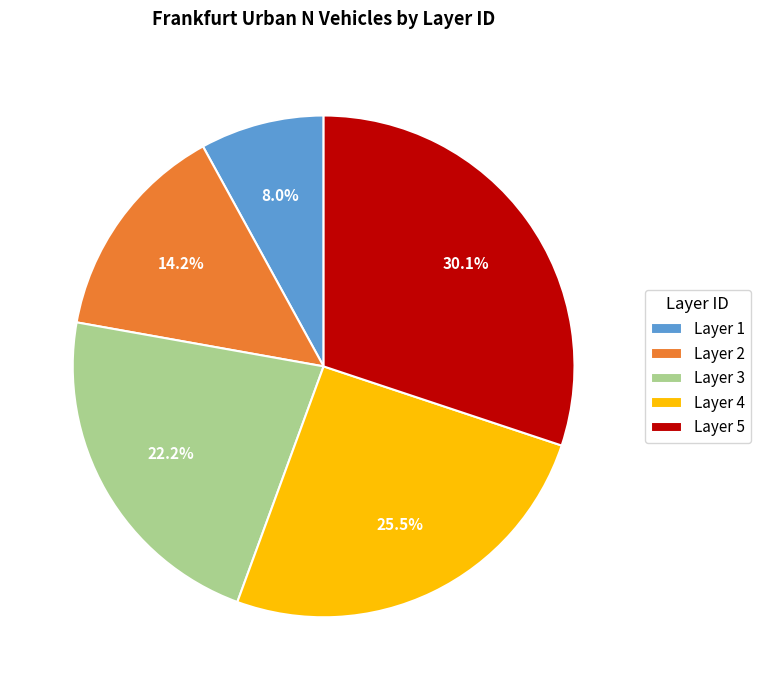

Rank the categories by value from highest to lowest.

Layer 5, Layer 4, Layer 3, Layer 2, Layer 1